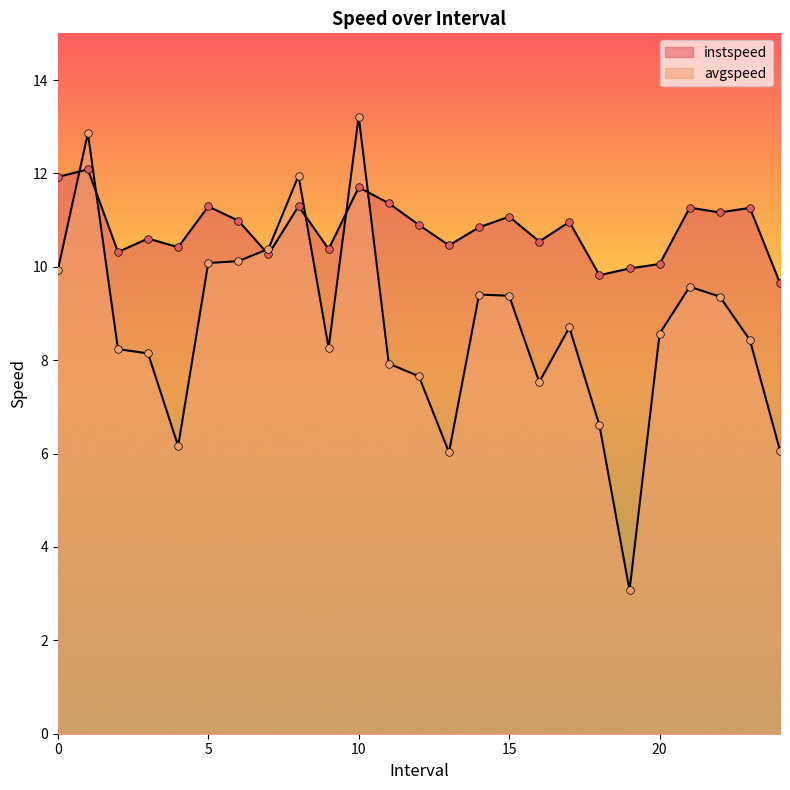

What is the total value across all series at 20.0?

18.6